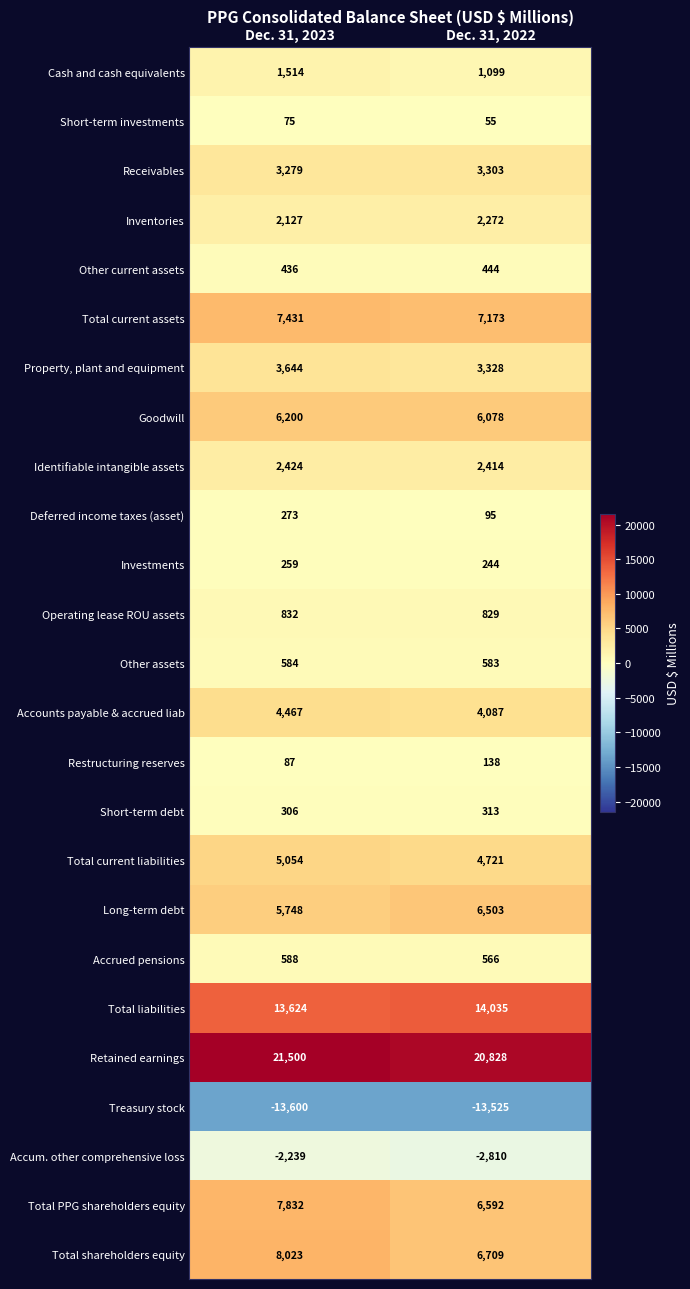

The value of Investments at Dec. 31, 2022 is 95. True or false?

False